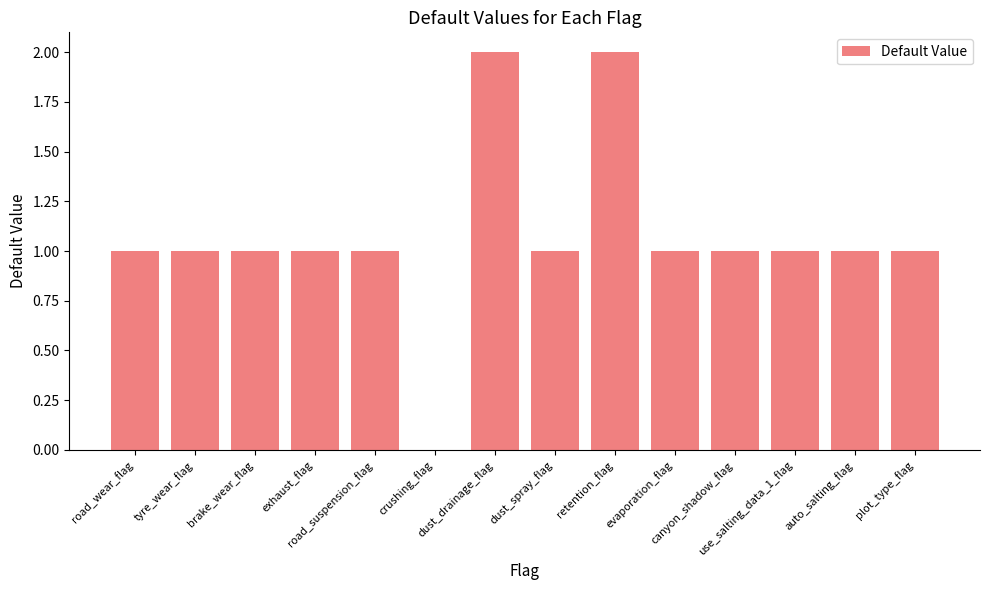

How many positive values are there?

13